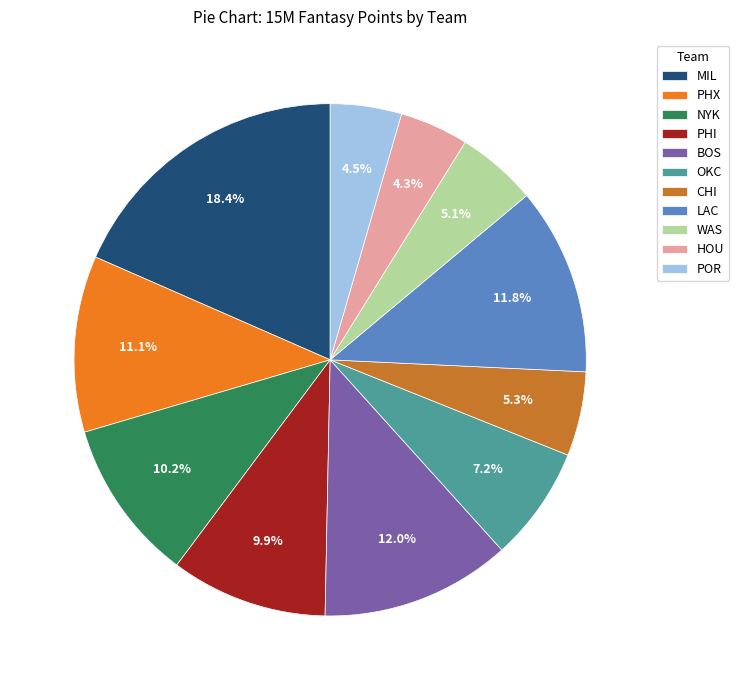

Which has a higher value, PHI or WAS?

PHI